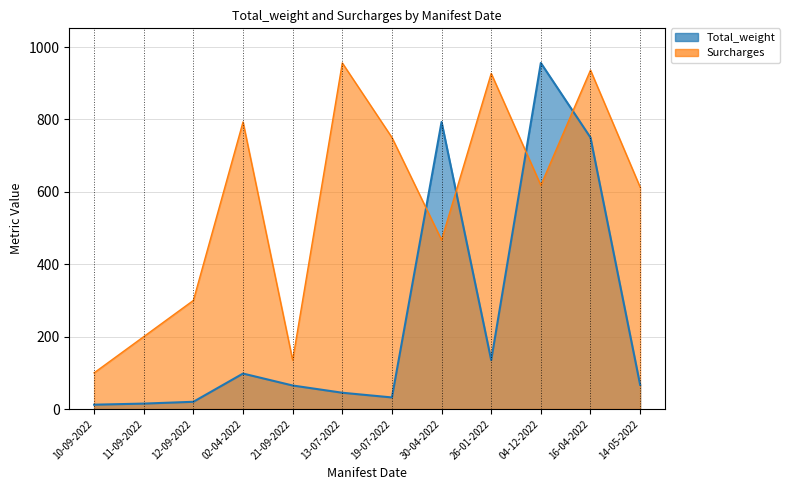

At which category is the sum across all series the highest?

16-04-2022